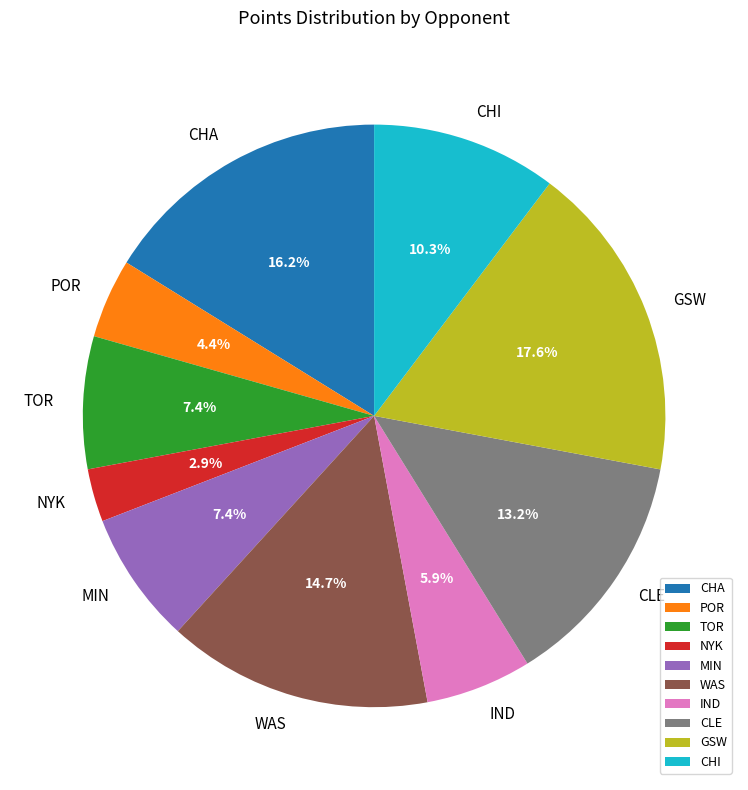

What is the largest slice in the pie chart?

GSW